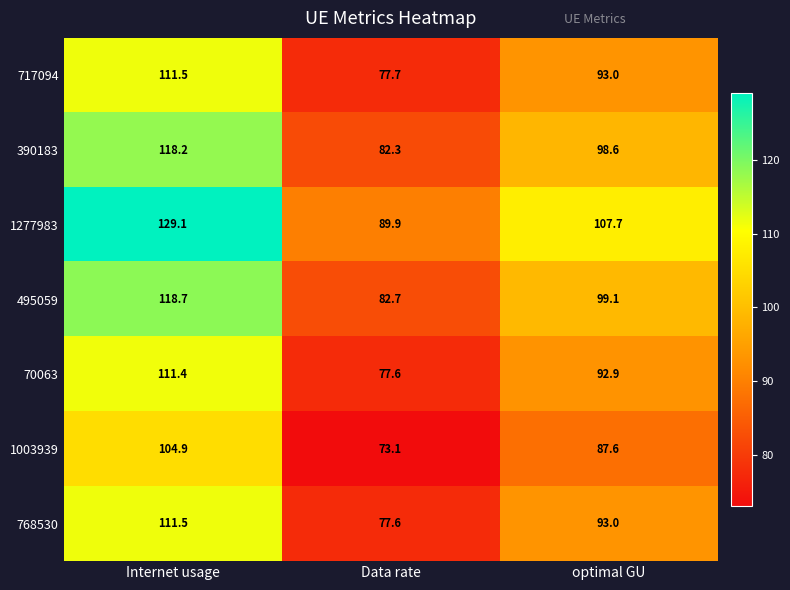

Which series changed the most between Internet usage and optimal GU?

1277983